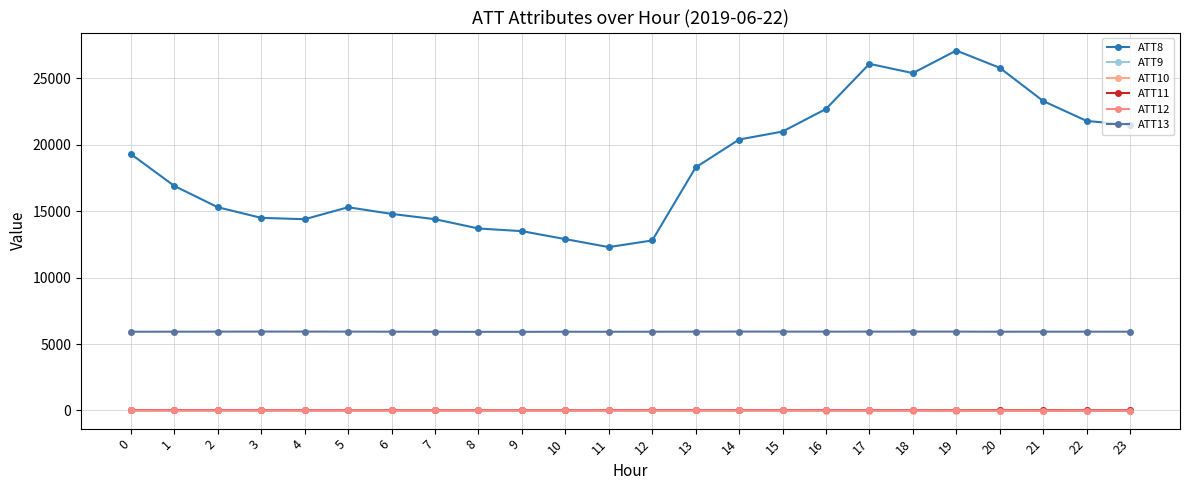

In ATT8, how many points are higher than both neighbors (excluding endpoints)?

3